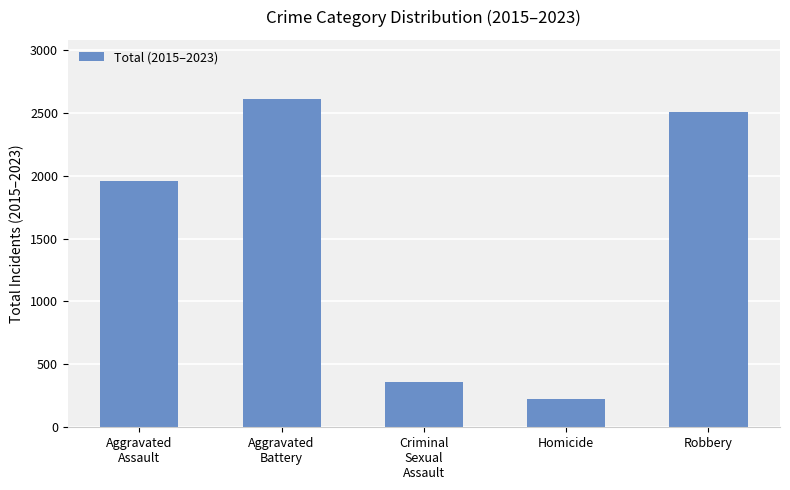

Which category has the highest value across all series?

Aggravated
Battery